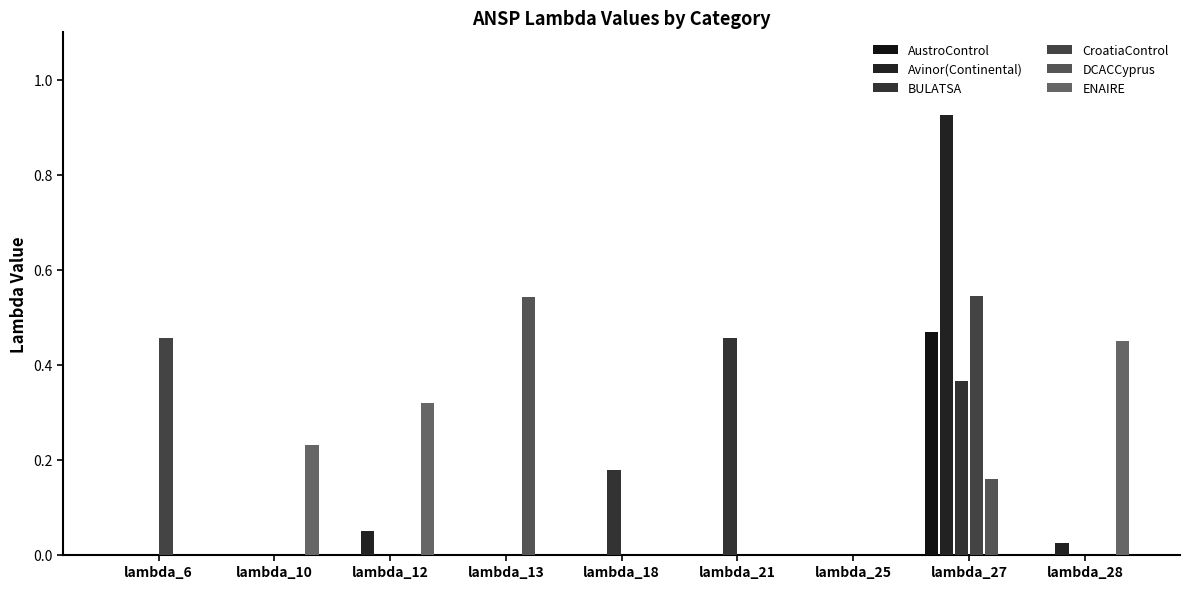

How many groups of bars are there?

9